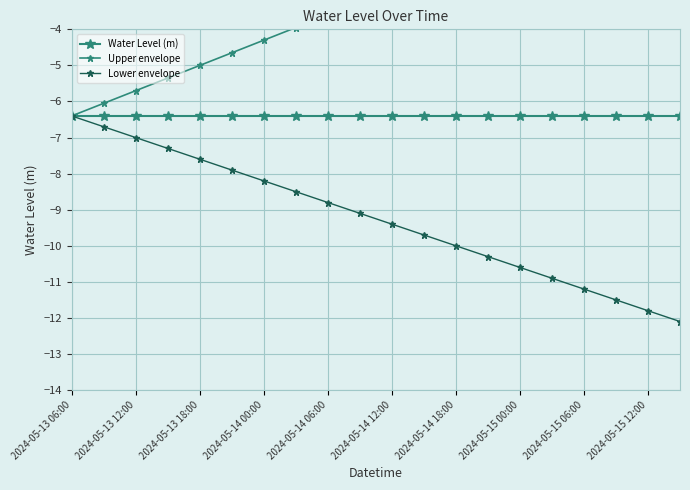

True or false: Lower envelope and Upper envelope cross at least once.

False